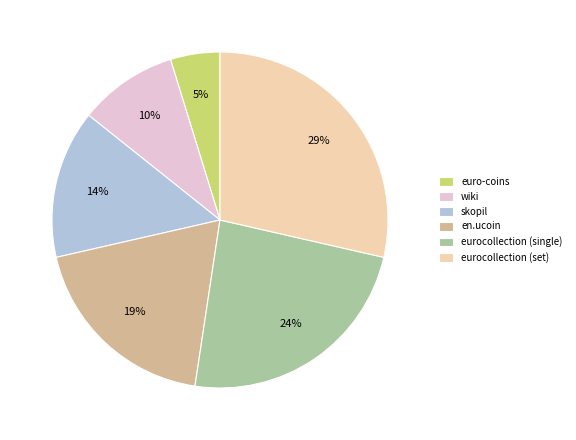

How many segments does this pie chart have?

6